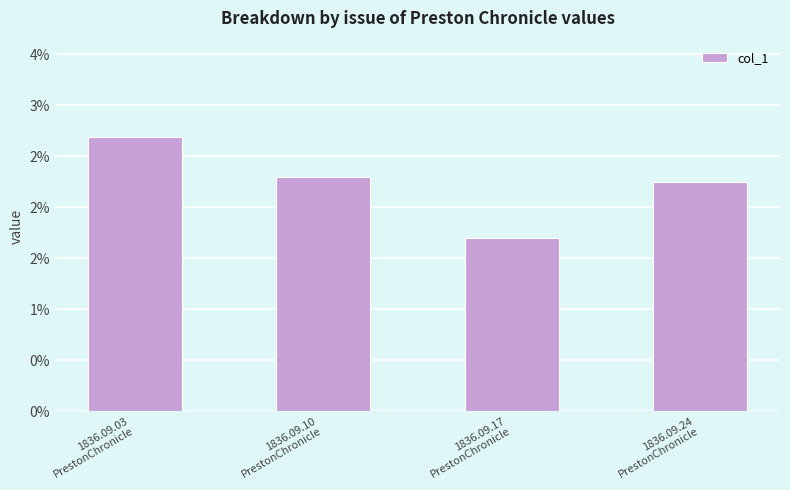

Which label corresponds to the largest value in the chart?

1836.09.03
PrestonChronicle